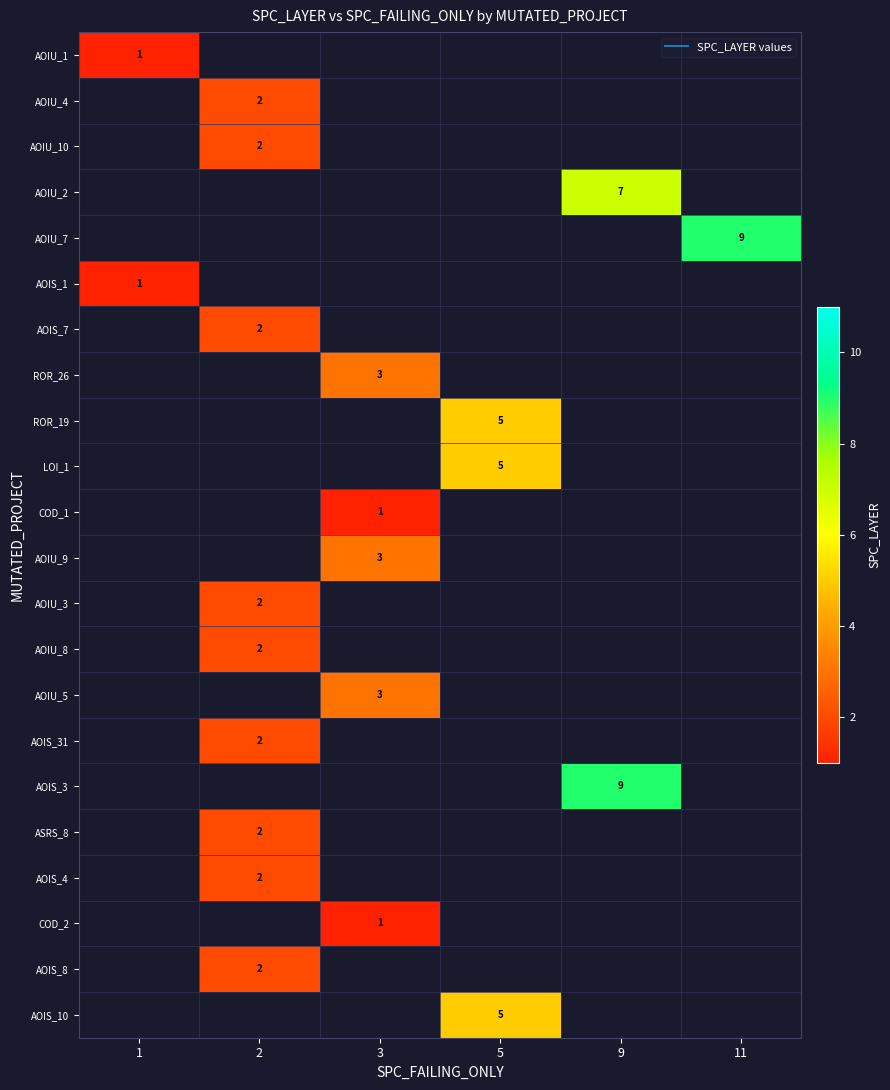

Count the number of data series in this chart.

22